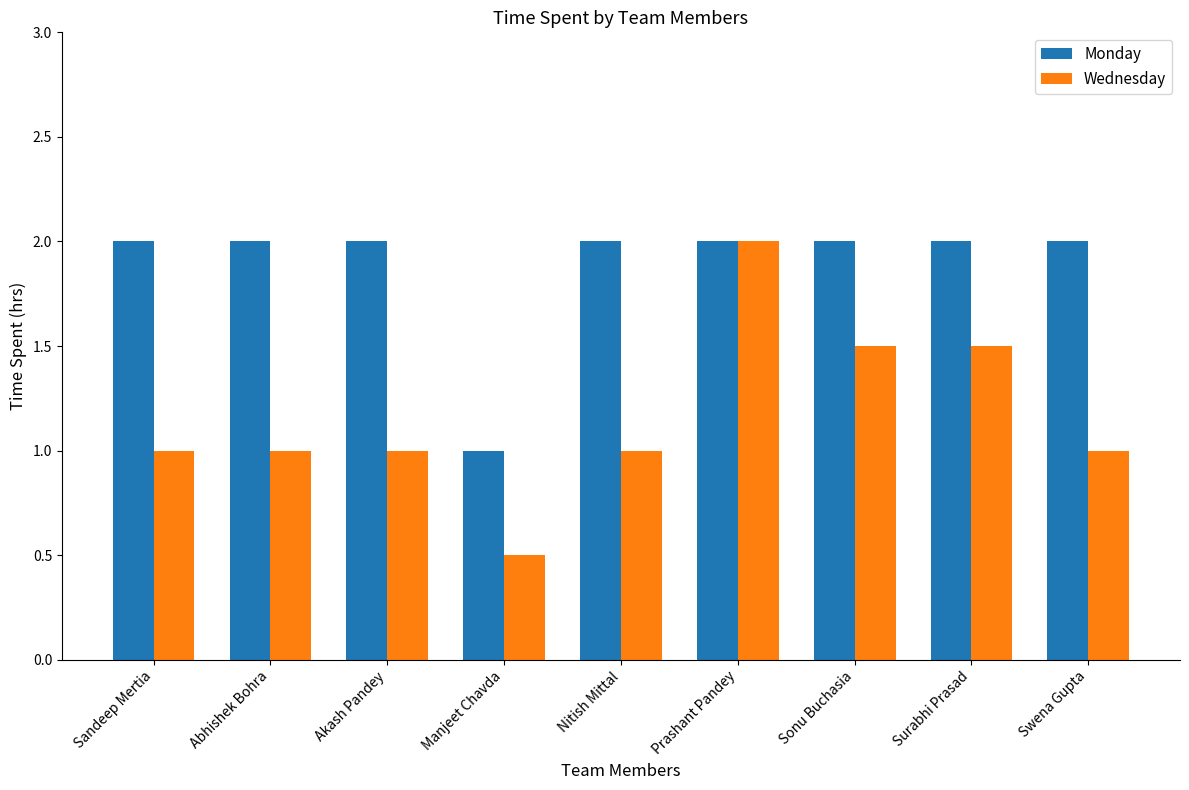

Reading left to right, transcribe all the data shown in this chart.

Monday: 2.0	2.0	2.0	1.0	2.0	2.0	2.0	2.0	2.0
Wednesday: 1.0	1.0	1.0	0.5	1.0	2.0	1.5	1.5	1.0